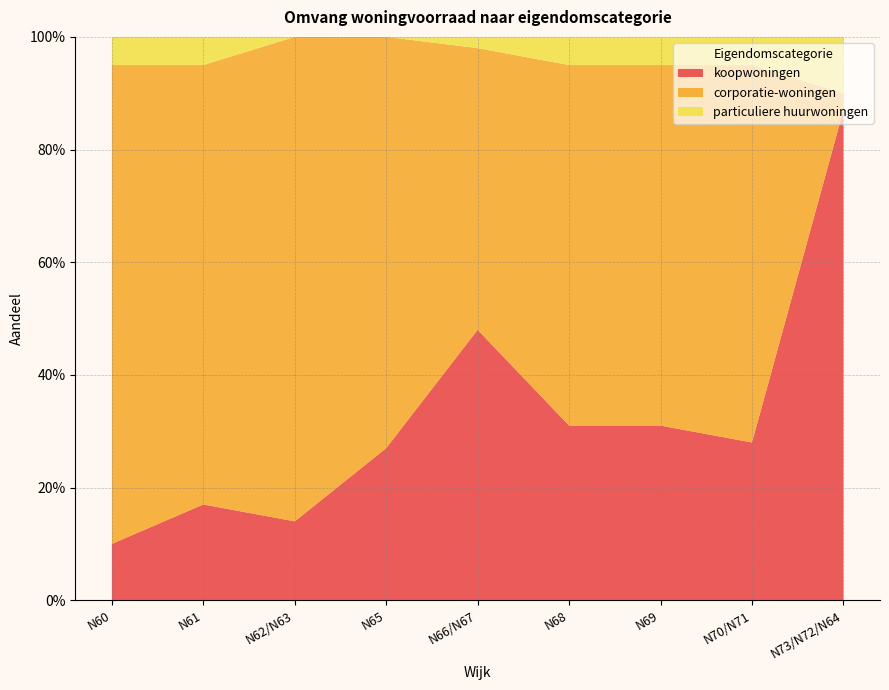

Reading left to right, extract all data points from this chart.

koopwoningen: 0.1	0.2	0.1	0.3	0.5	0.3	0.3	0.3	0.9
corporatie-woningen: 0.8	0.8	0.9	0.7	0.5	0.6	0.6	0.7	0.0
particuliere huurwoningen: 0.1	0.1	0.0	0.0	0.0	0.1	0.1	0.1	0.1